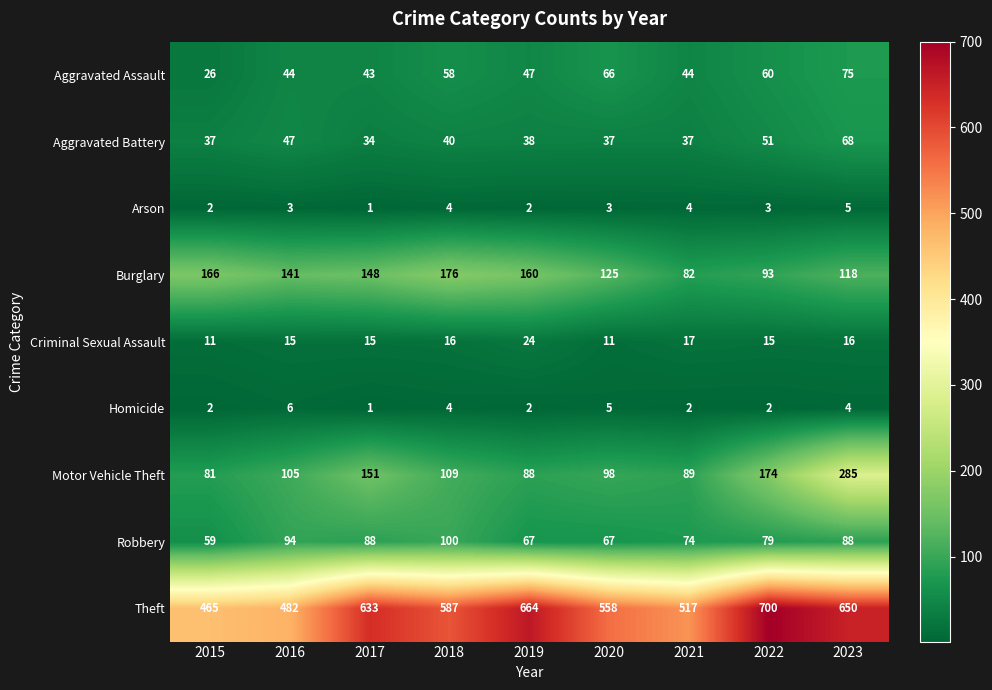

Count the number of categories in the chart.

9